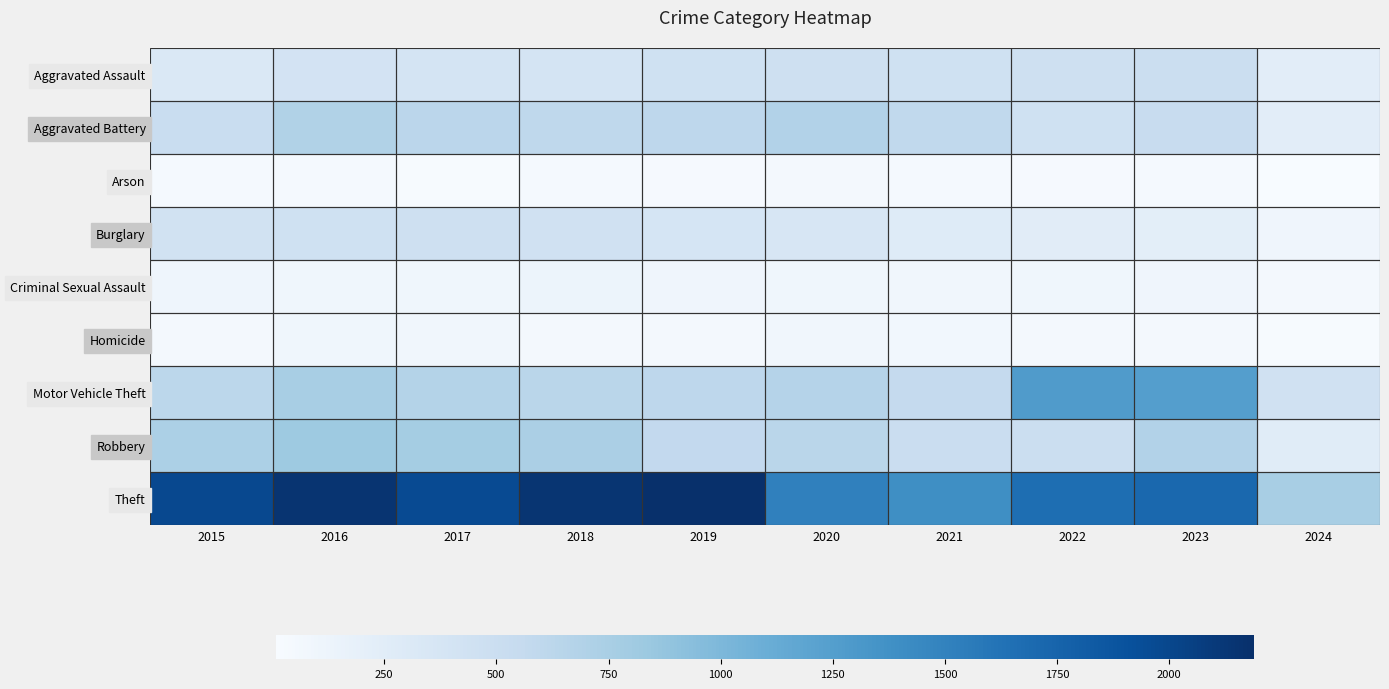

Reading left to right, what are all the values shown in this chart?

Aggravated Assault: 2015=323	2016=402	2017=396	2018=392	2019=452	2020=466	2021=452	2022=458	2023=488	2024=231
Aggravated Battery: 2015=515	2016=691	2017=623	2018=600	2019=608	2020=686	2021=587	2022=446	2023=530	2024=239
Arson: 2015=35	2016=40	2017=23	2018=37	2019=32	2020=55	2021=43	2022=31	2023=39	2024=9
Burglary: 2015=421	2016=451	2017=453	2018=443	2019=383	2020=357	2021=280	2022=253	2023=224	2024=102
Criminal Sexual Assault: 2015=105	2016=87	2017=91	2018=123	2019=102	2020=89	2021=81	2022=94	2023=96	2024=45
Homicide: 2015=50	2016=87	2017=82	2018=56	2019=53	2020=81	2021=69	2022=49	2023=48	2024=21
Motor Vehicle Theft: 2015=614	2016=756	2017=680	2018=631	2019=611	2020=673	2021=560	2022=1272	2023=1245	2024=441
Robbery: 2015=726	2016=819	2017=780	2018=741	2019=577	2020=637	2021=506	2022=495	2023=690	2024=264
Theft: 2015=1981	2016=2148	2017=1968	2018=2140	2019=2190	2020=1512	2021=1392	2022=1664	2023=1720	2024=758